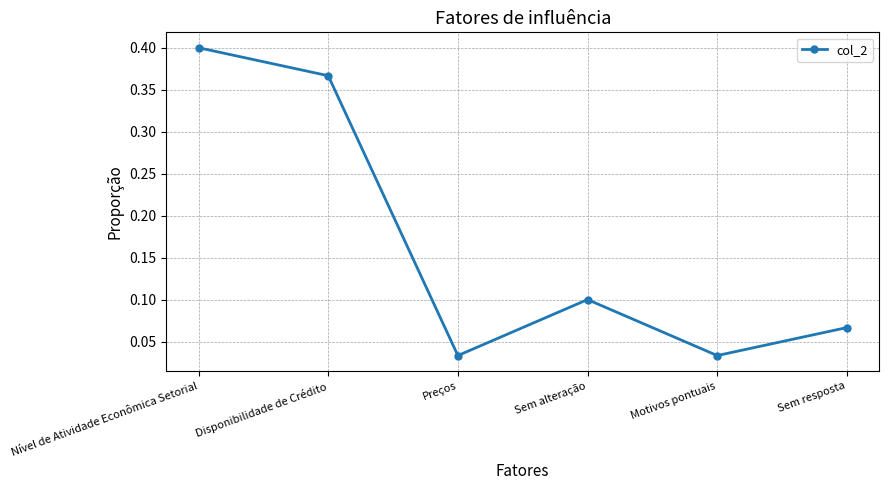

At which category does the data reach its first local peak?

Sem alteração